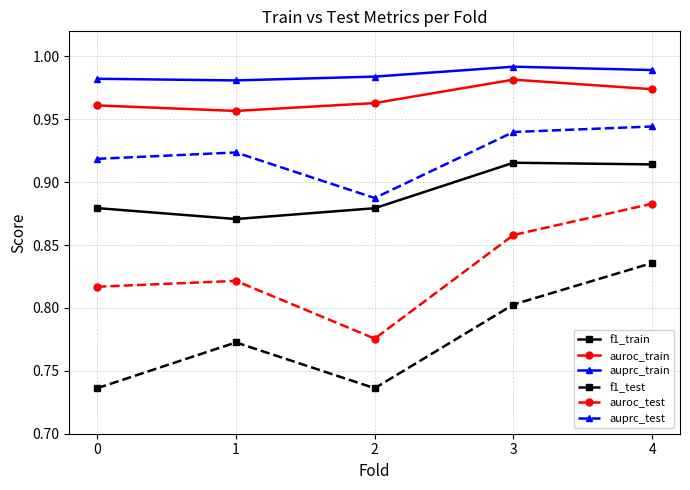

What is the sum of the f1_train values at 2 and 0?

1.8